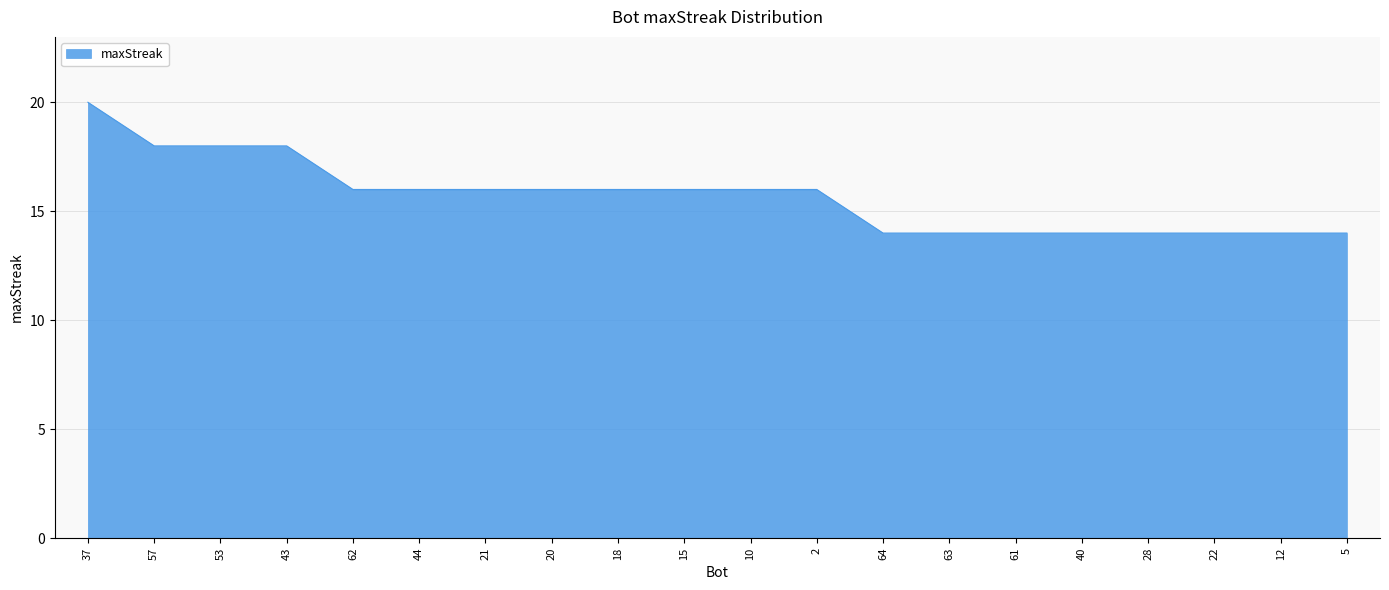

What position from the left is 28?

17